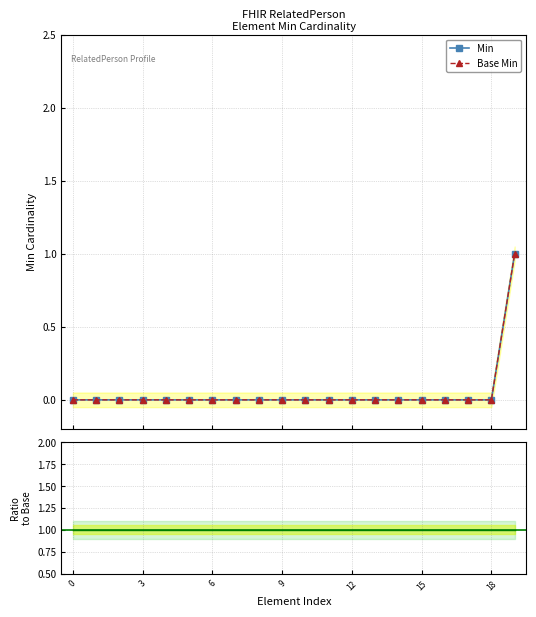

Reading left to right, transcribe all the data shown in this chart.

Min: 0	0	0	0	0	0	0	0	0	0	0	0	0	0	0	0	0	0	0	1
Base Min: 0	0	0	0	0	0	0	0	0	0	0	0	0	0	0	0	0	0	0	1